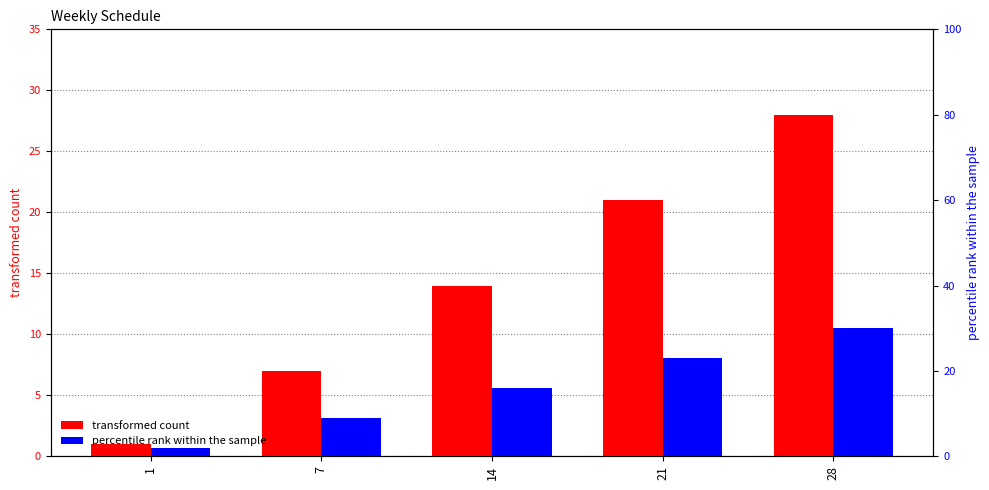

At which label is transformed count closest to 14?

14